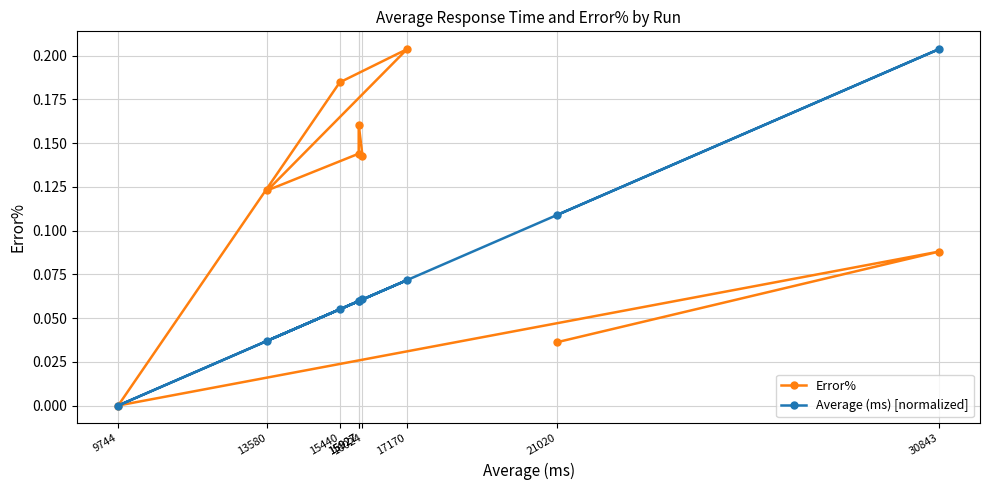

At which category is the sum across all series the highest?

30843